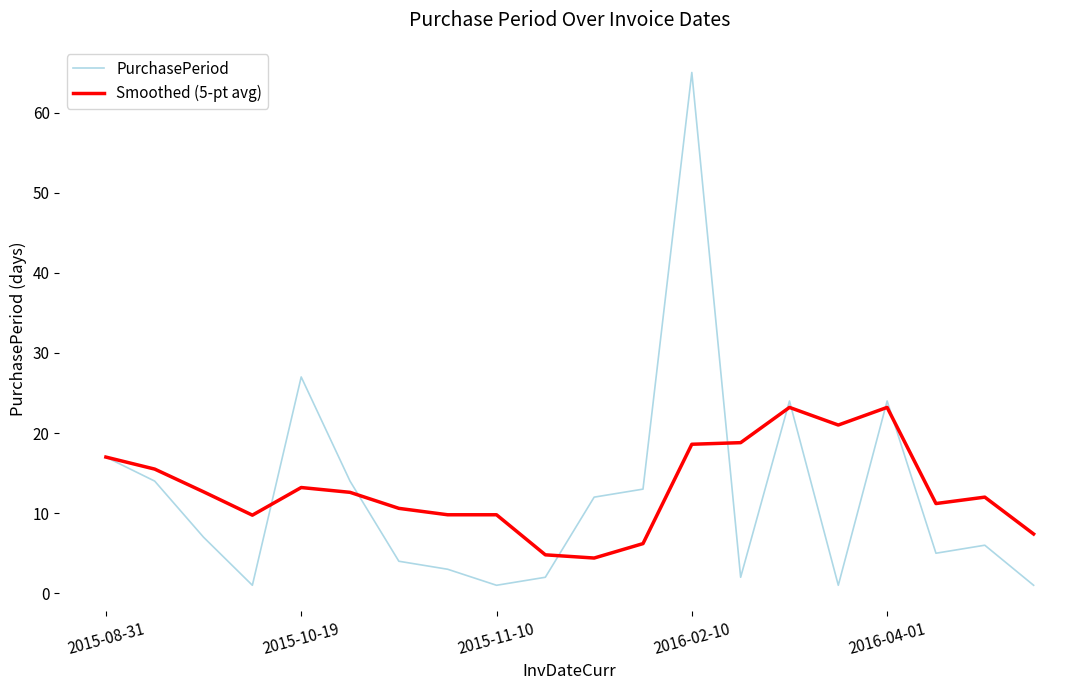

Which series has the largest range (max minus min)?

PurchasePeriod